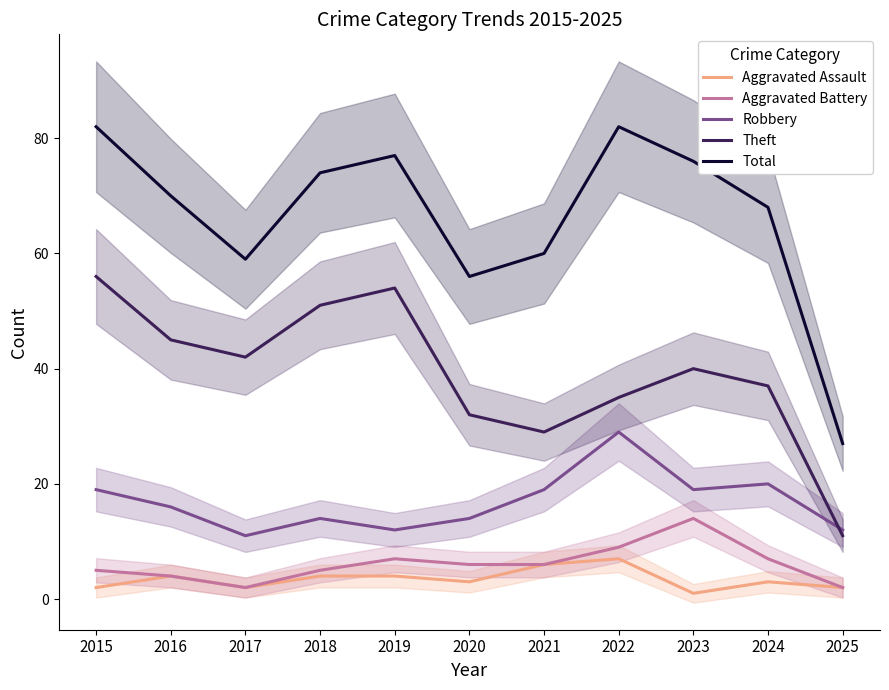

Does the chart have visible grid lines?

No